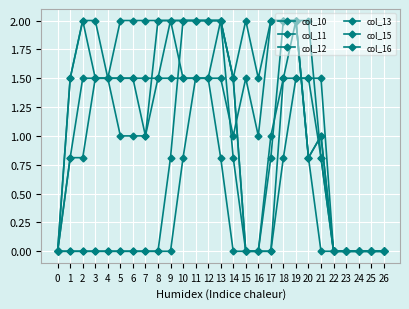

Does the chart have visible grid lines?

Yes